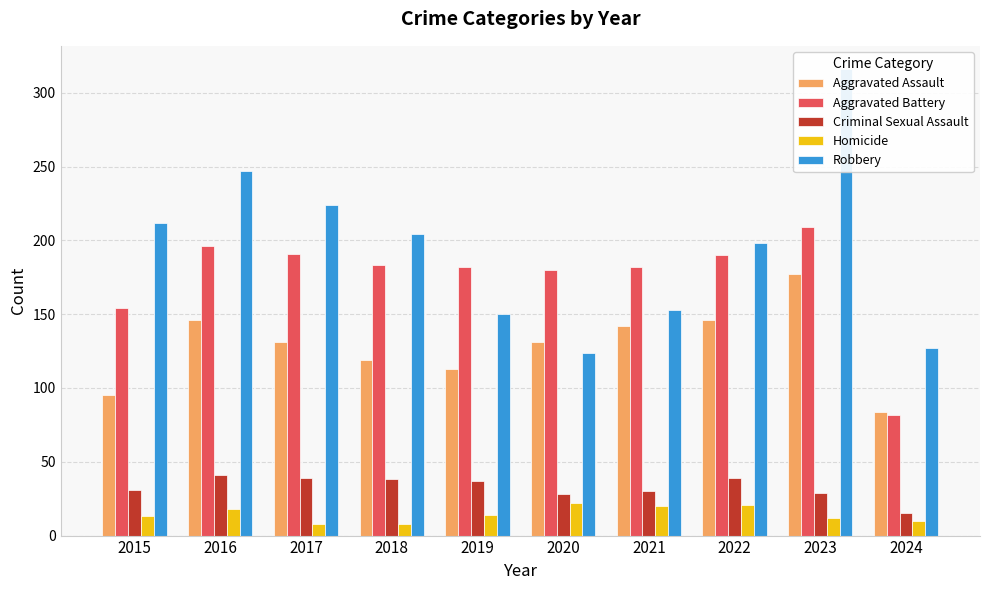

How many groups of bars are there?

10